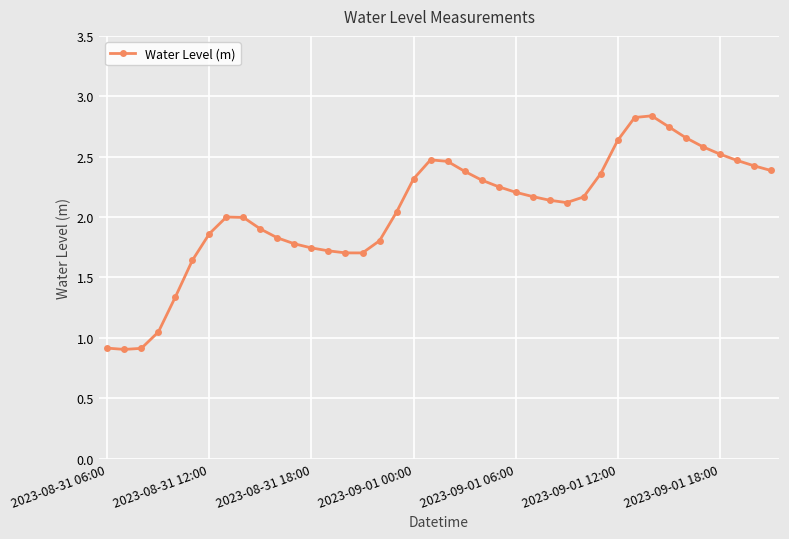

Does the chart have visible grid lines?

Yes